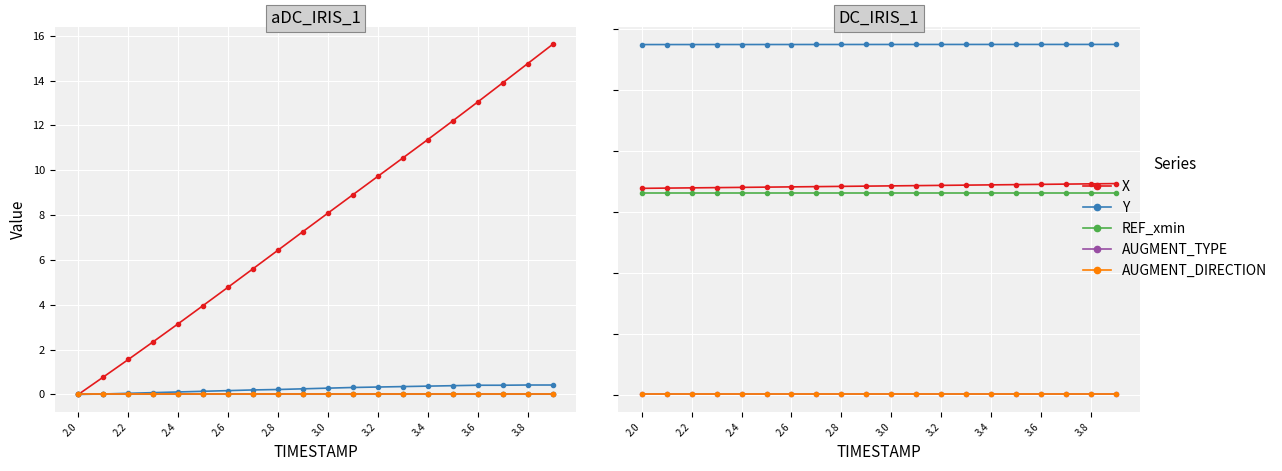

The value of Y at 3.4 is 1858.0. True or false?

False